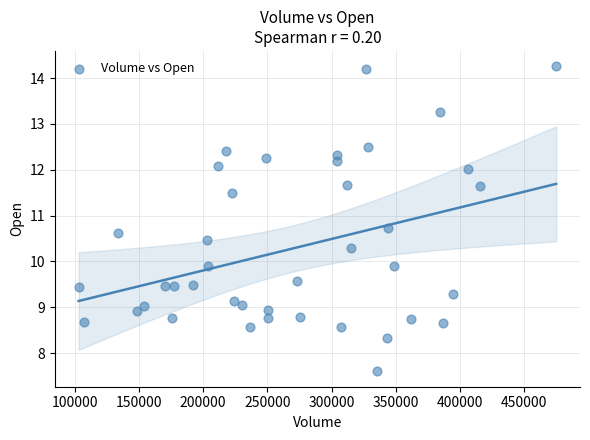

What is the range of Y values (max minus min)?

6.7